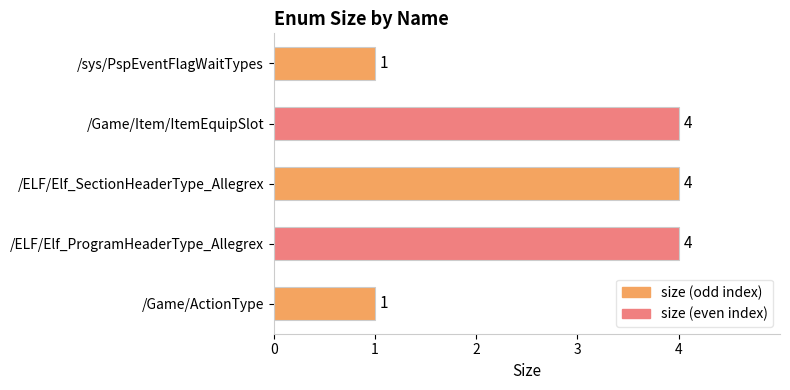

The chart shows a value of 1 at /Game/ActionType. True or false?

True